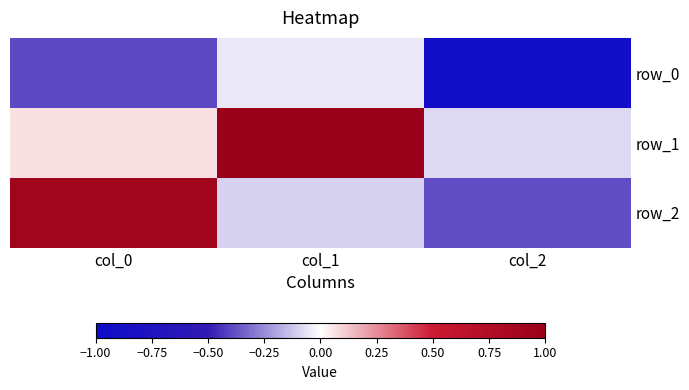

Reading left to right, transcribe all the data shown in this chart.

row_0: -0.4	-0.1	-0.9
row_1: 0.1	1.0	-0.1
row_2: 0.9	-0.1	-0.4